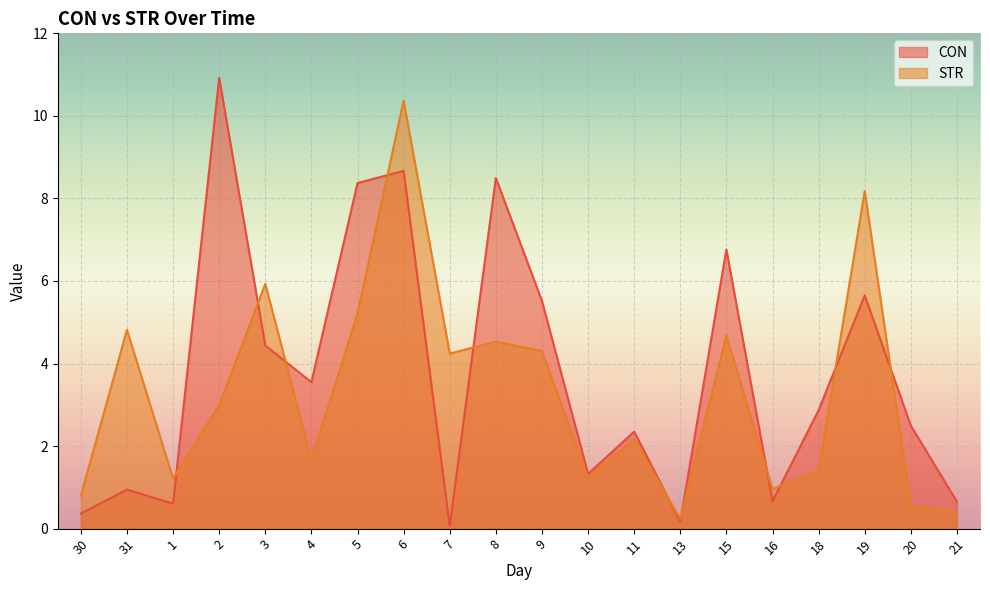

What is the difference between the CON values at 2 and 3?

6.5